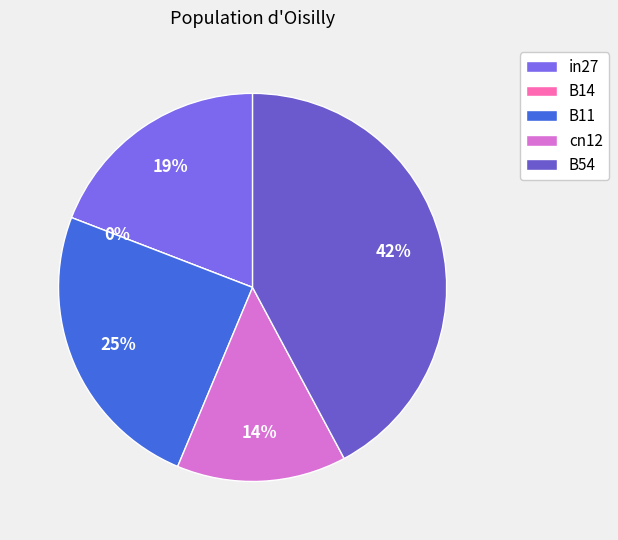

How many segments does this pie chart have?

5